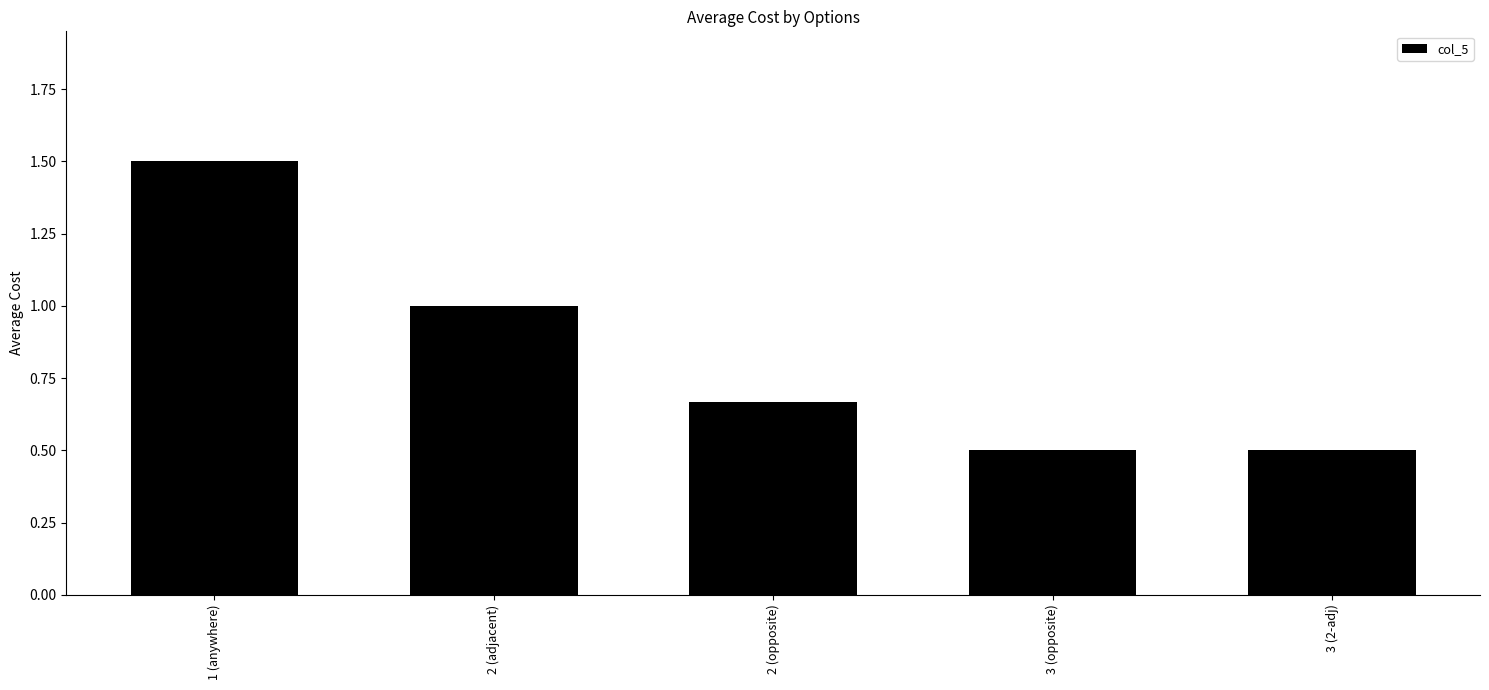

What is the sum of all values?

4.2